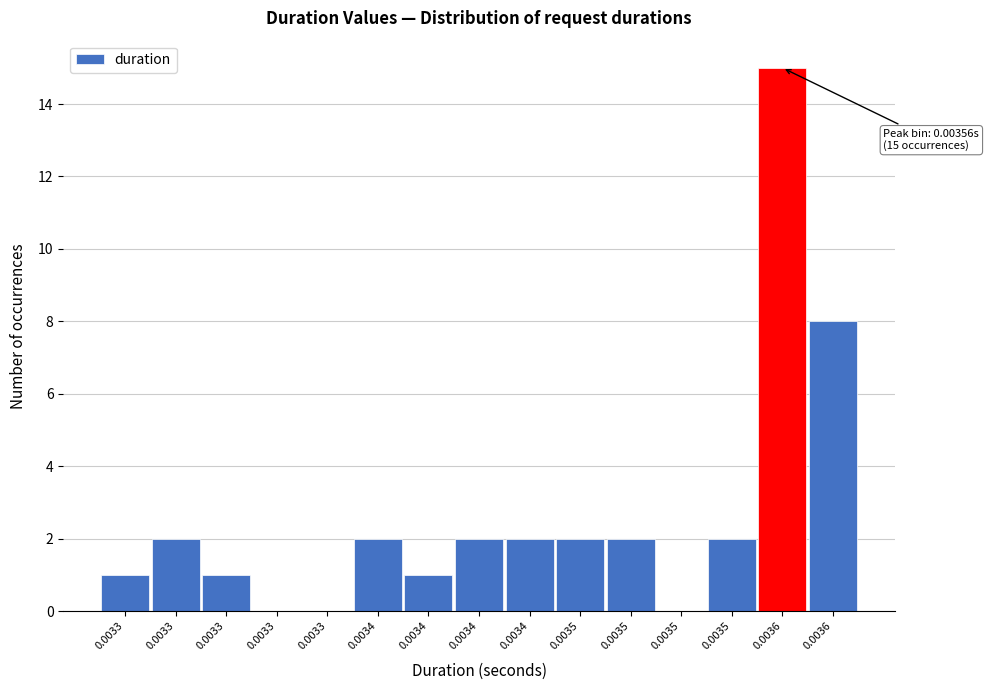

How many data points does each series have?

15